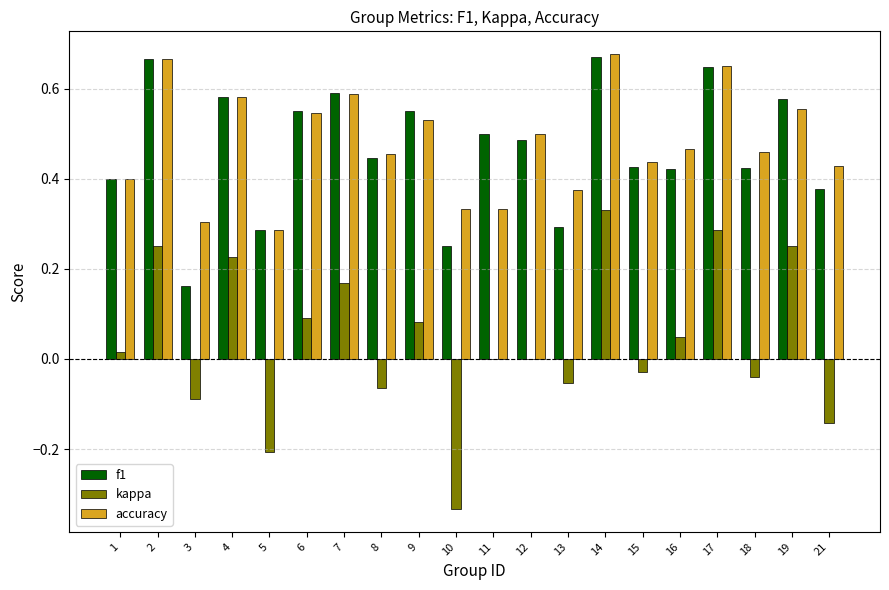

What is the sum of the f1 values at 11 and 21?

0.9